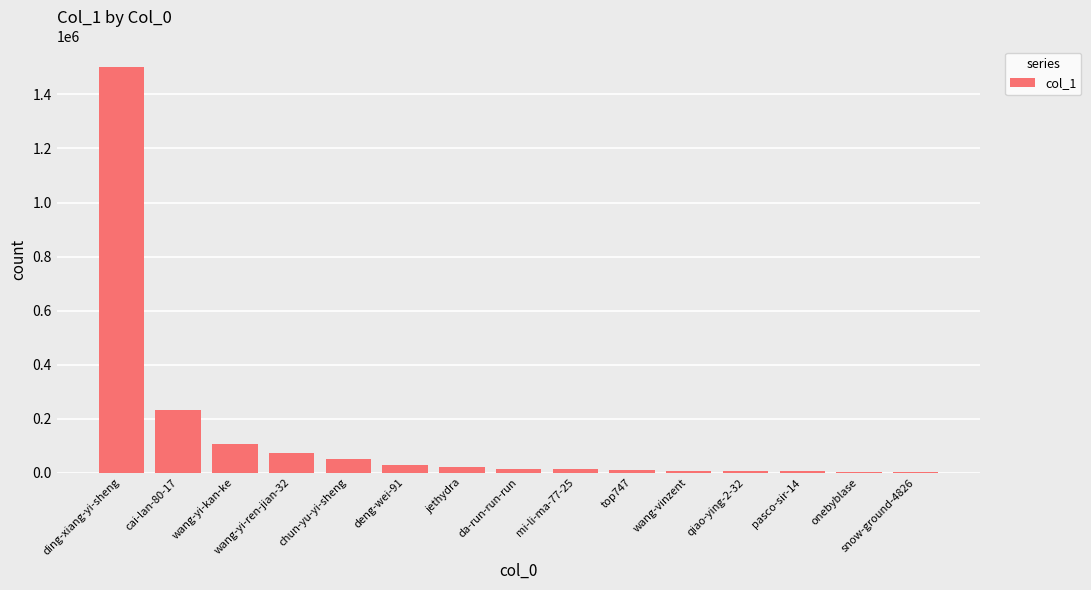

Are the bars horizontal?

No